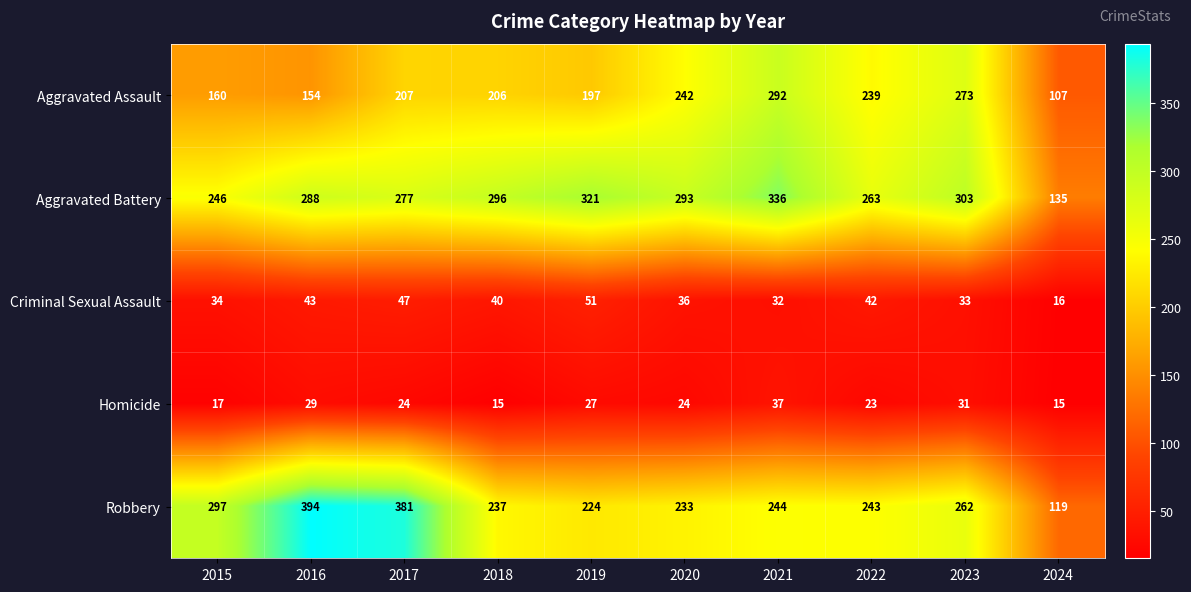

Which series changed the most between 2017 and 2022?

Robbery